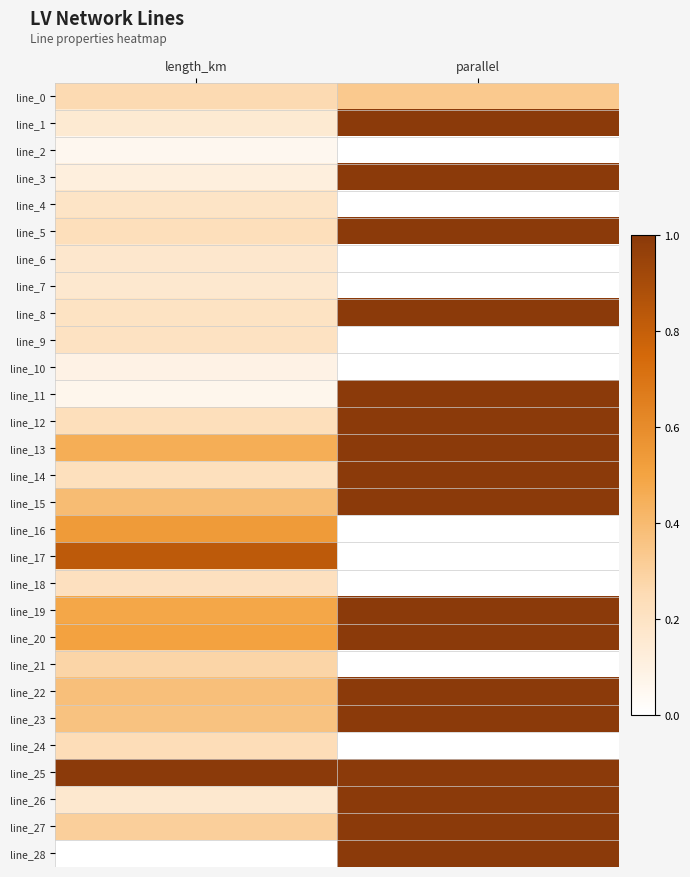

Reading left to right, transcribe all the data shown in this chart.

line_0: length_km=0.3	parallel=0.3
line_1: length_km=0.2	parallel=1.0
line_2: length_km=0.1	parallel=0.0
line_3: length_km=0.1	parallel=1.0
line_4: length_km=0.2	parallel=0.0
line_5: length_km=0.2	parallel=1.0
line_6: length_km=0.2	parallel=0.0
line_7: length_km=0.2	parallel=0.0
line_8: length_km=0.2	parallel=1.0
line_9: length_km=0.2	parallel=0.0
line_10: length_km=0.1	parallel=0.0
line_11: length_km=0.1	parallel=1.0
line_12: length_km=0.2	parallel=1.0
line_13: length_km=0.5	parallel=1.0
line_14: length_km=0.2	parallel=1.0
line_15: length_km=0.4	parallel=1.0
line_16: length_km=0.5	parallel=0.0
line_17: length_km=0.8	parallel=0.0
line_18: length_km=0.2	parallel=0.0
line_19: length_km=0.5	parallel=1.0
line_20: length_km=0.5	parallel=1.0
line_21: length_km=0.3	parallel=0.0
line_22: length_km=0.4	parallel=1.0
line_23: length_km=0.4	parallel=1.0
line_24: length_km=0.2	parallel=0.0
line_25: length_km=1.0	parallel=1.0
line_26: length_km=0.2	parallel=1.0
line_27: length_km=0.3	parallel=1.0
line_28: length_km=0.0	parallel=1.0